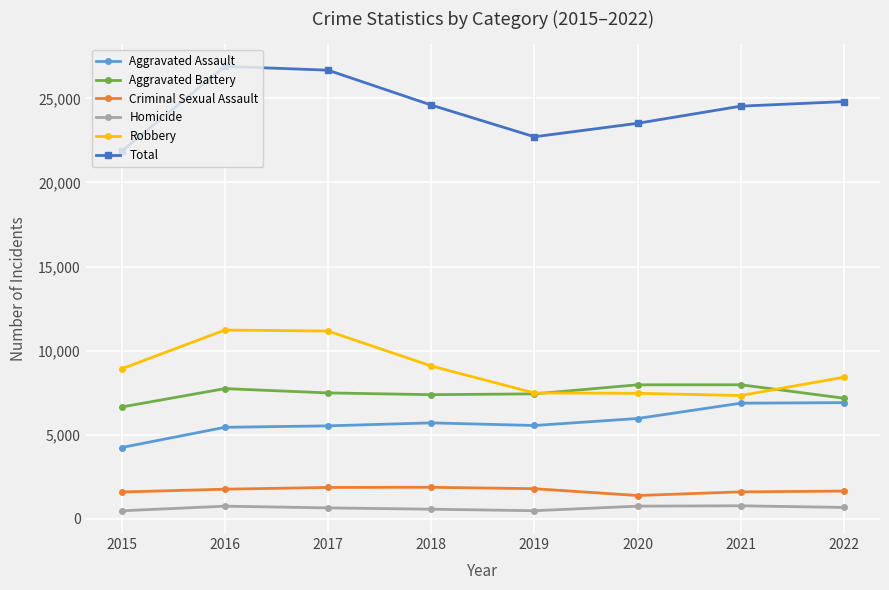

True or false: Aggravated Assault and Total cross at least once.

False